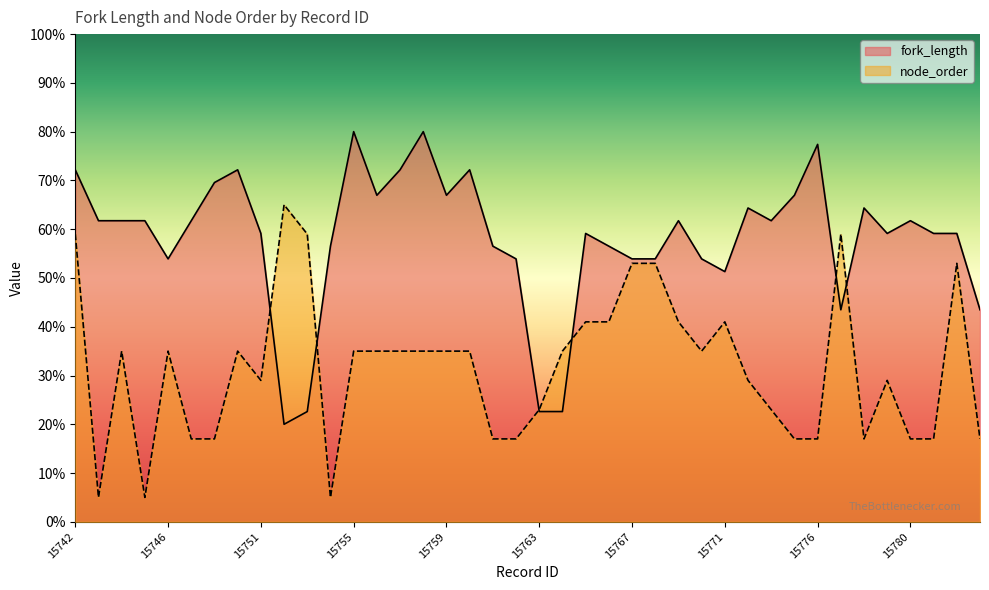

Which series has the largest range (max minus min)?

fork_length